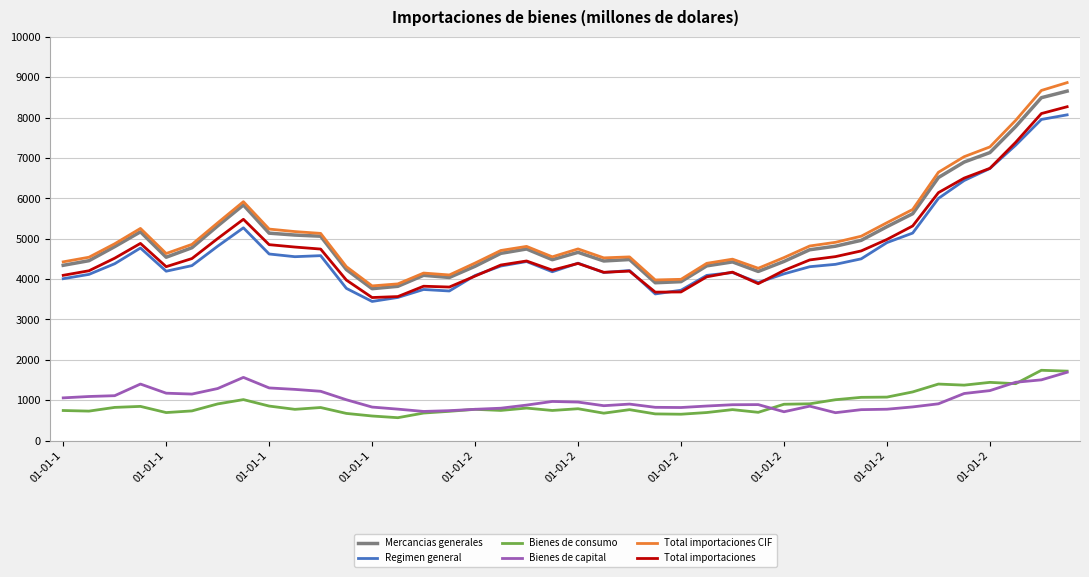

What is the average value of the Regimen general series?

4675